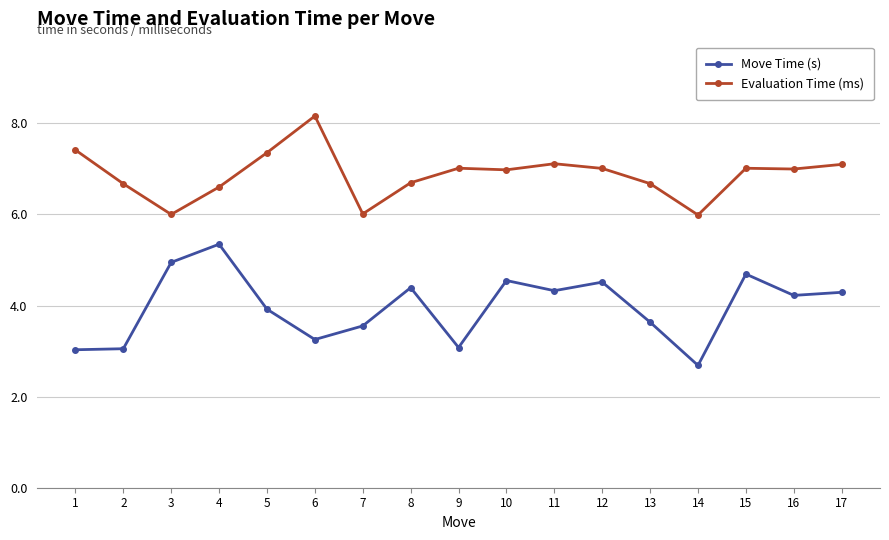

What value does the Evaluation Time (ms) series have at 10?

7.0